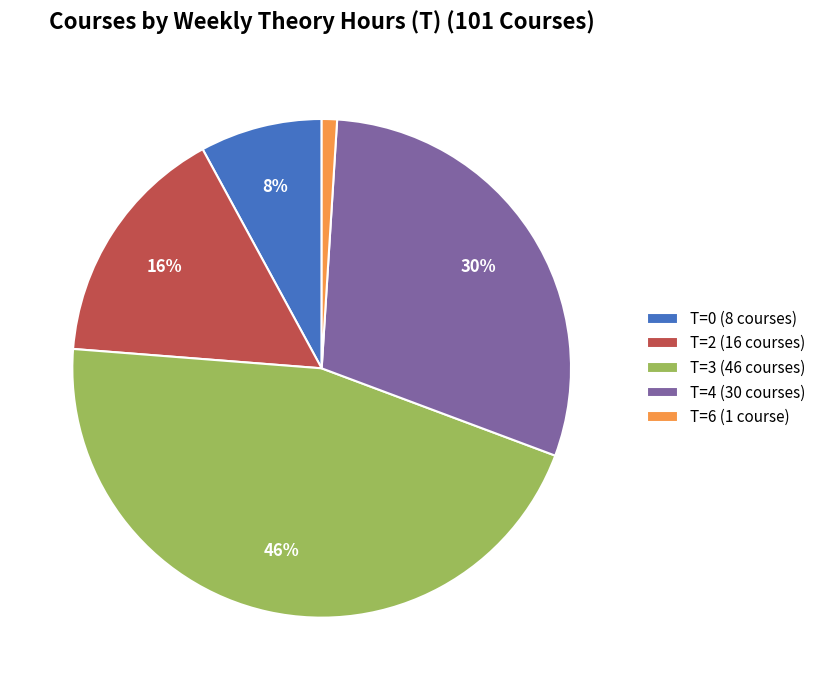

Which has a higher value, T=6 (1 course) or T=4 (30 courses)?

T=4 (30 courses)